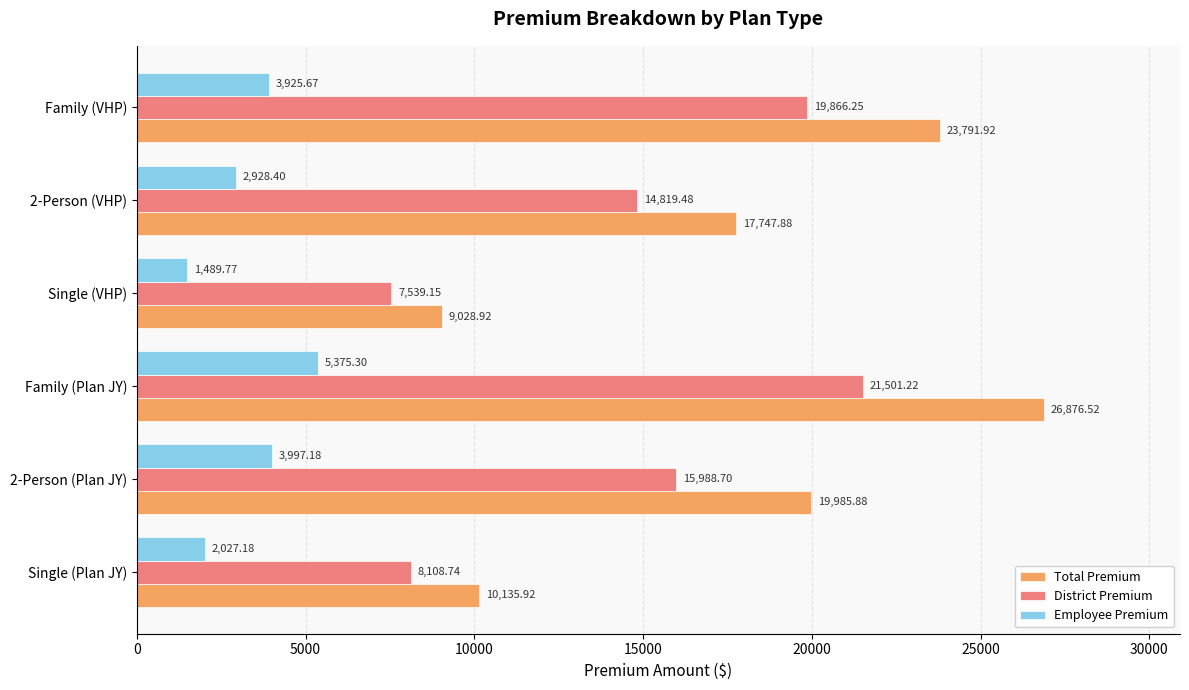

What is the smallest value displayed?

1489.8